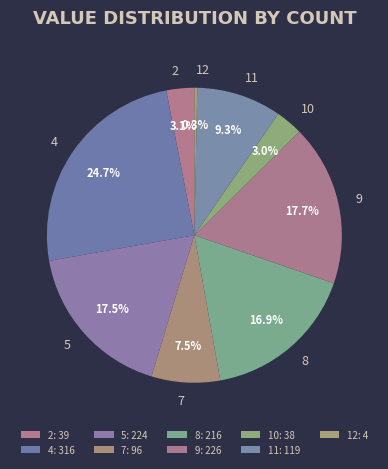

To the nearest percent, what is the difference between the 12 and 4 slice percentages?

24%